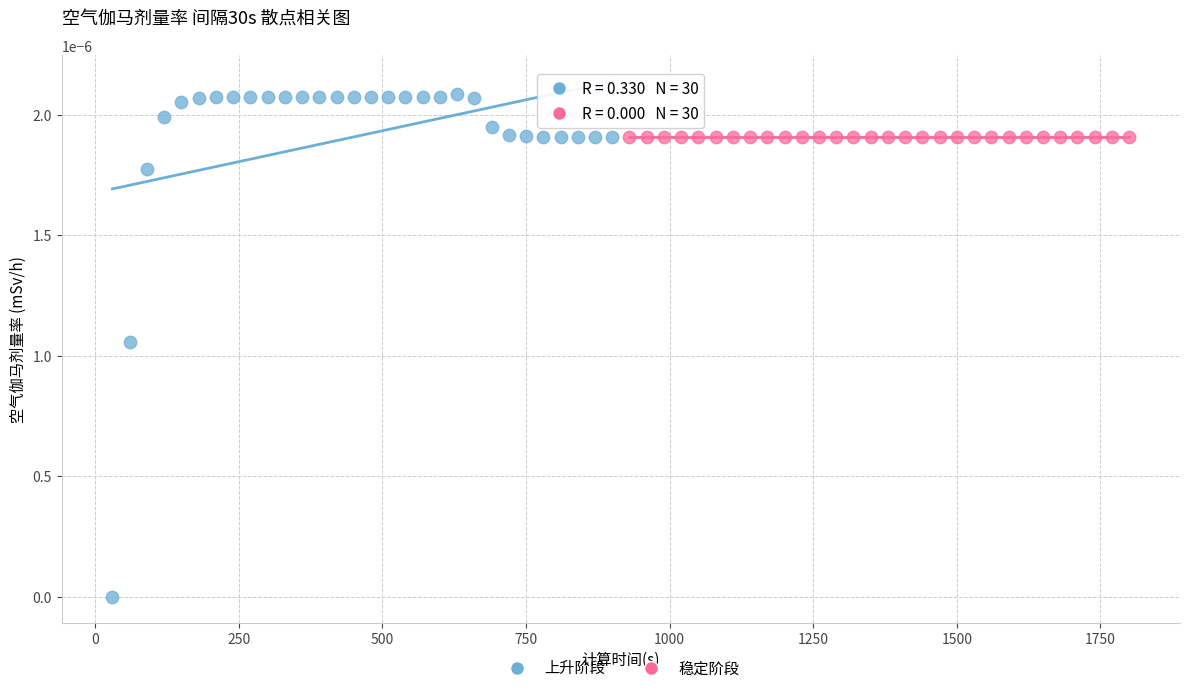

Which series reaches the maximum Y coordinate?

上升阶段